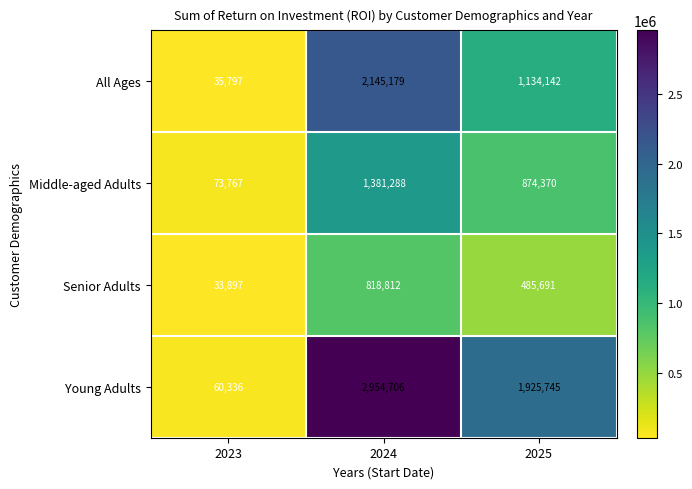

How many data points in Senior Adults are less than 485691?

1